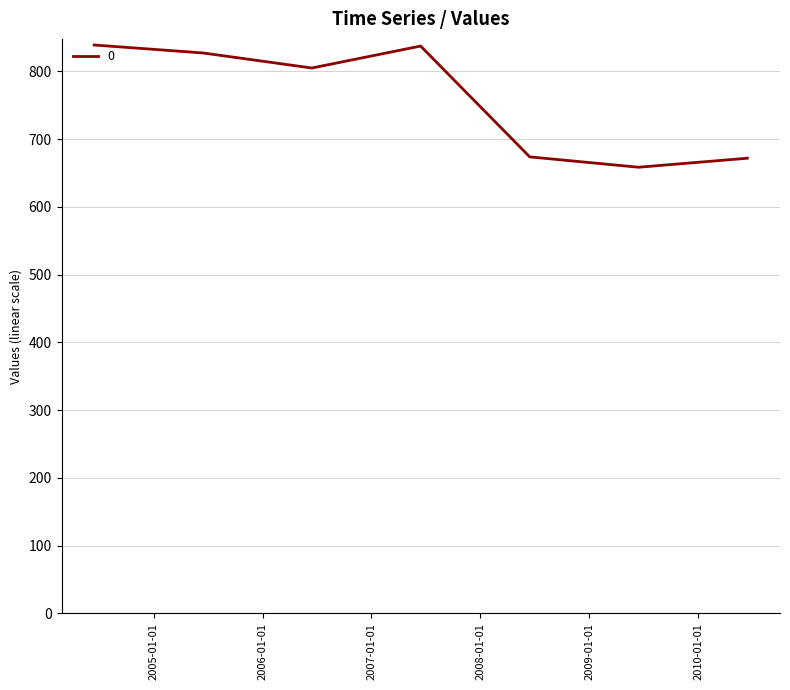

What is the average value?

759.0